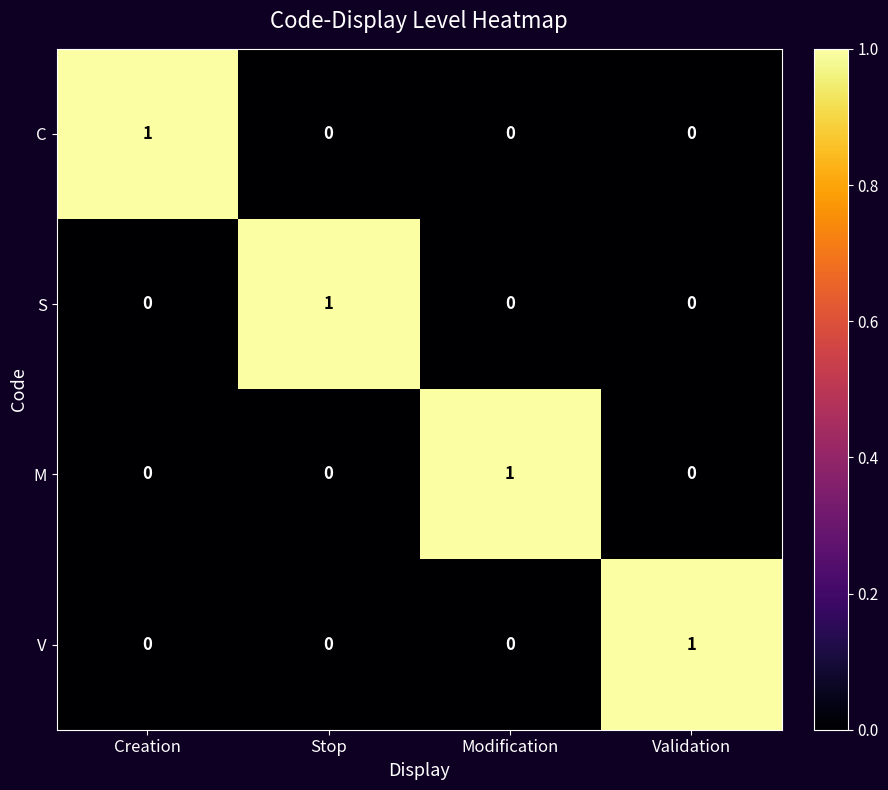

What is the difference between the highest and lowest values at Modification?

1